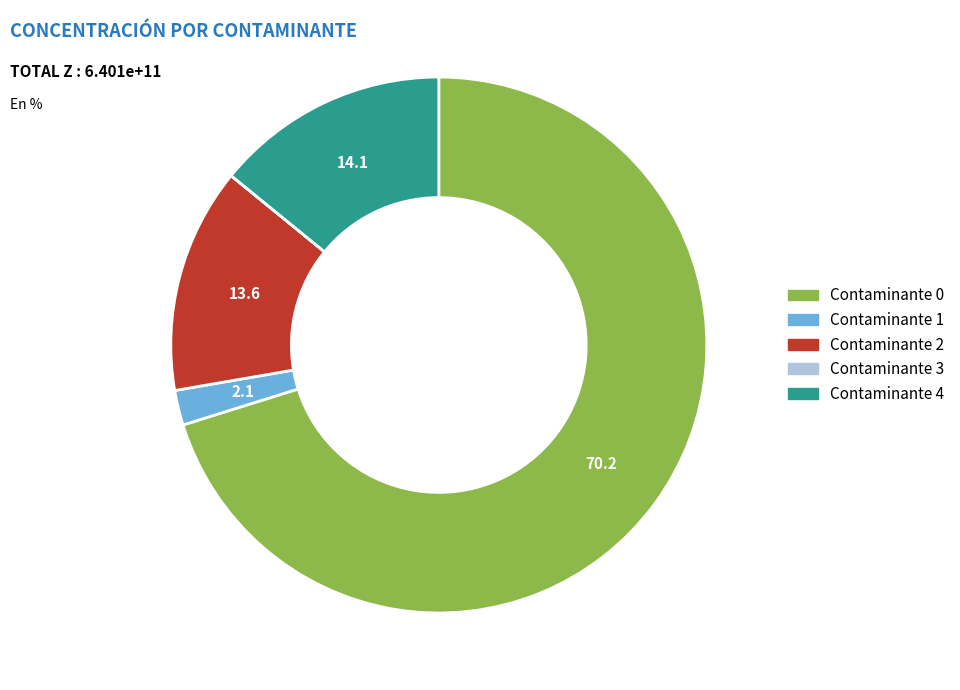

Does any single category account for the majority?

Yes